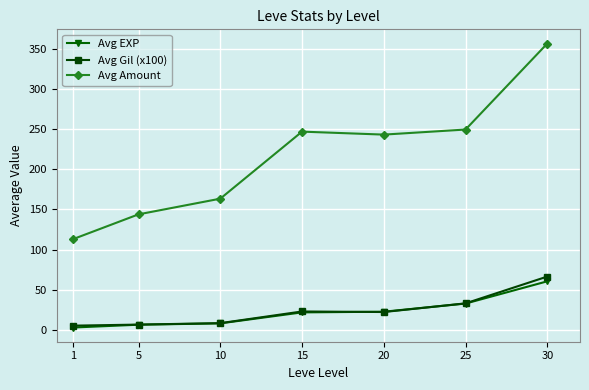

What is the total value across all series at 25?

315.2